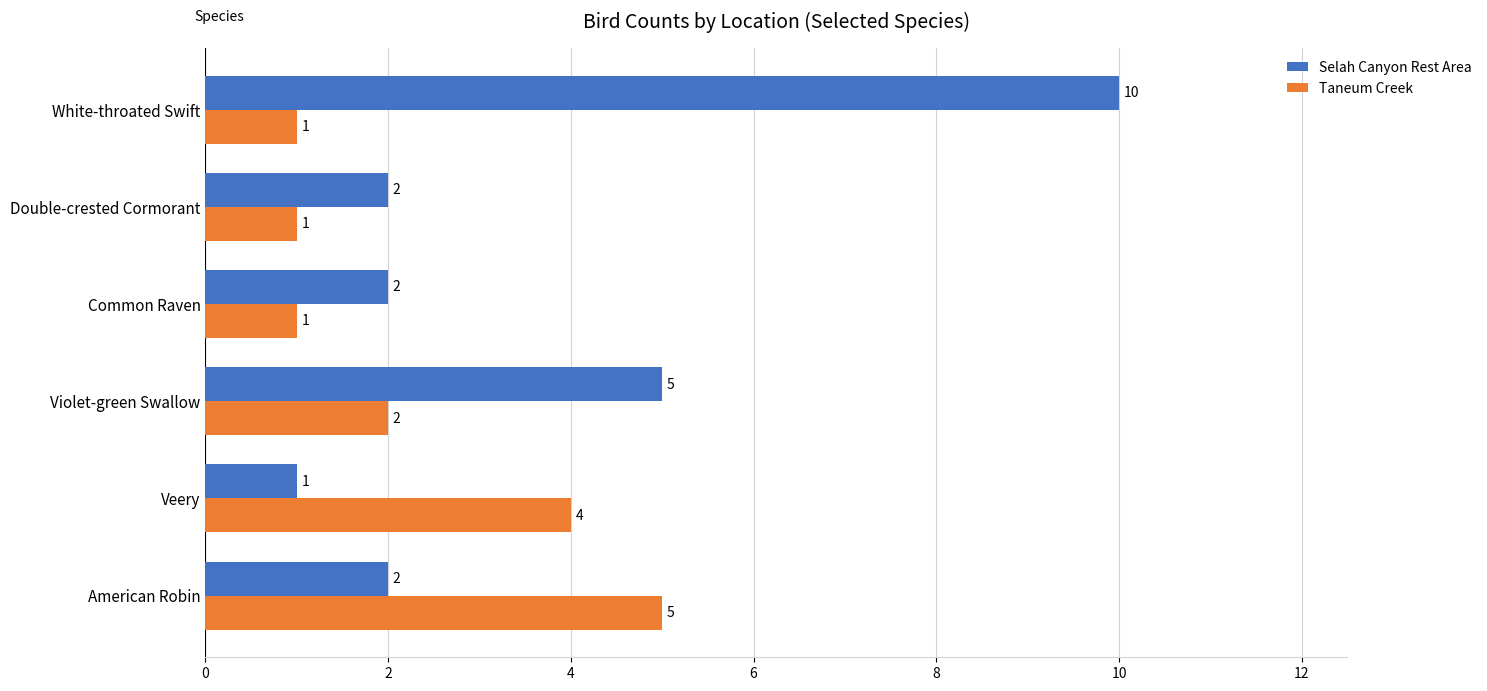

Is the value of Taneum Creek at White-throated Swift greater than the value of Selah Canyon Rest Area at Double-crested Cormorant?

No